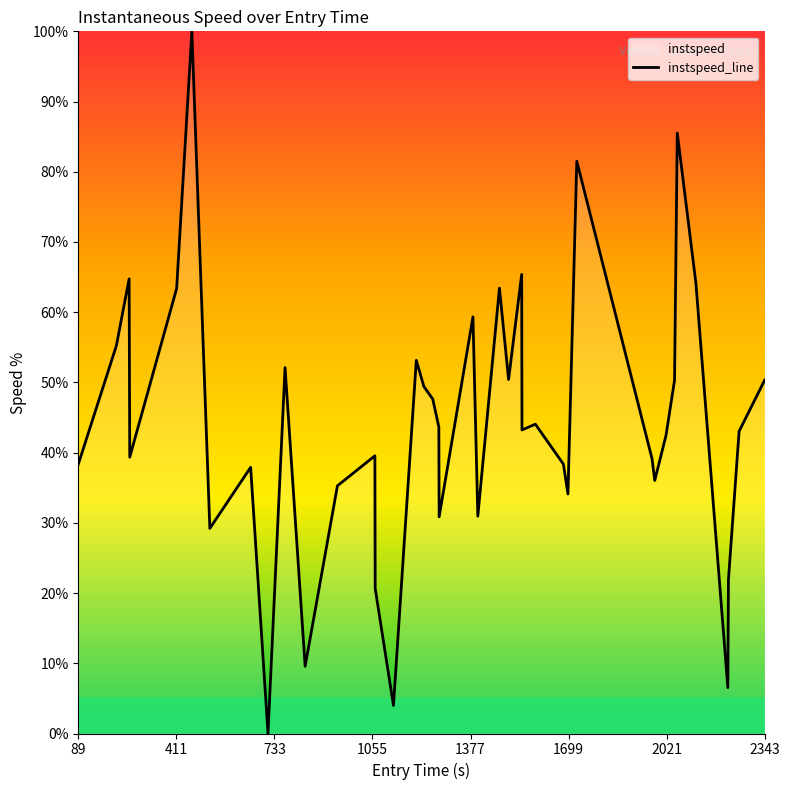

What is the difference between the maximum and minimum values?

100.0